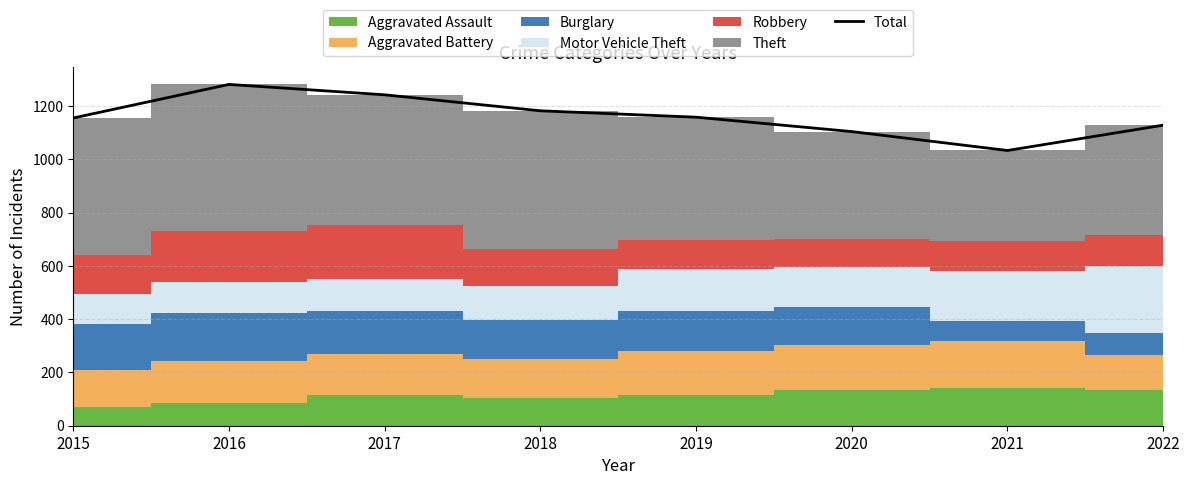

How many lines are shown in the chart?

1